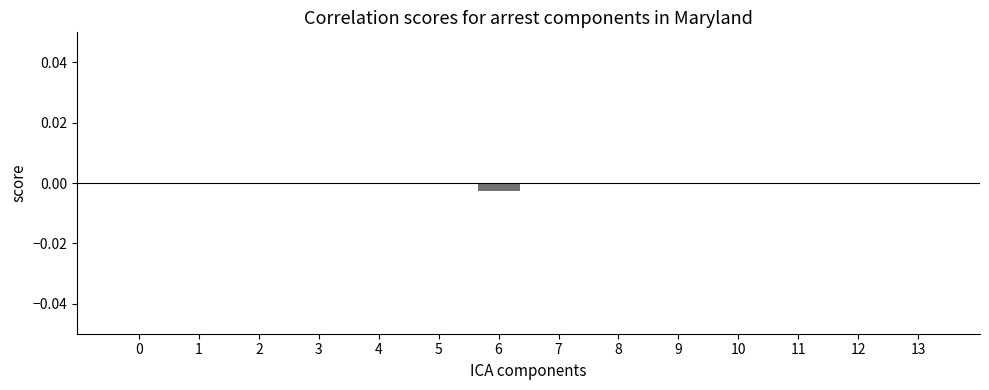

The chart shows a value of 0.0 at 8. True or false?

True